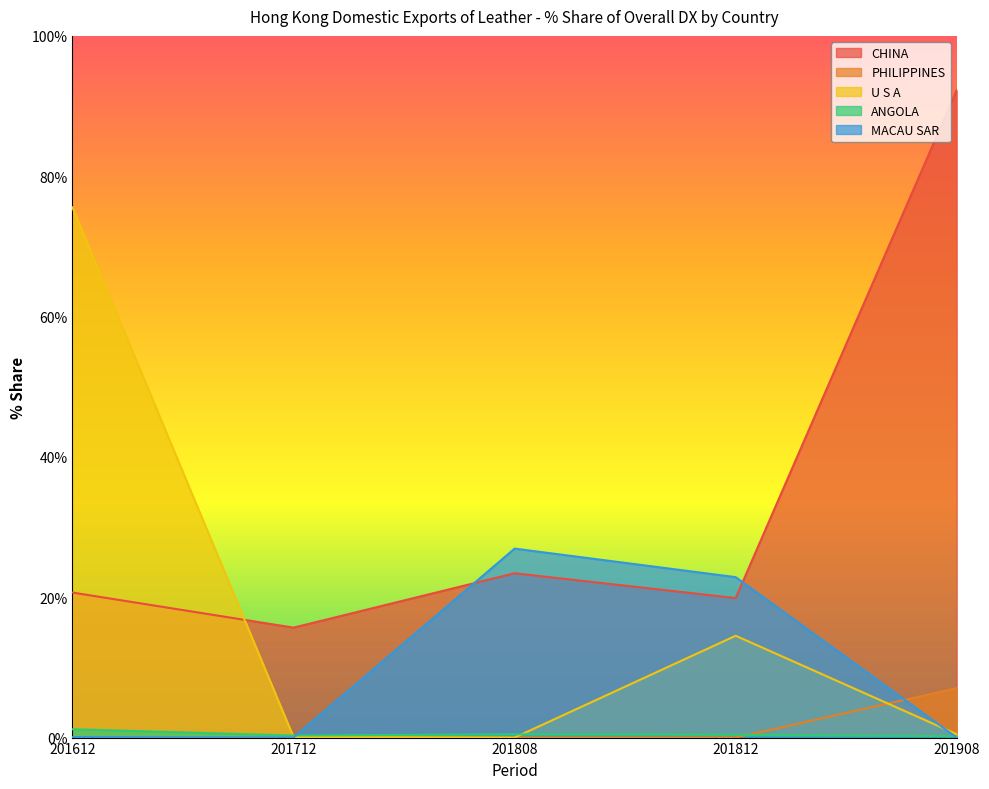

The CHINA series shows 148.6 at 201908. True or false?

False